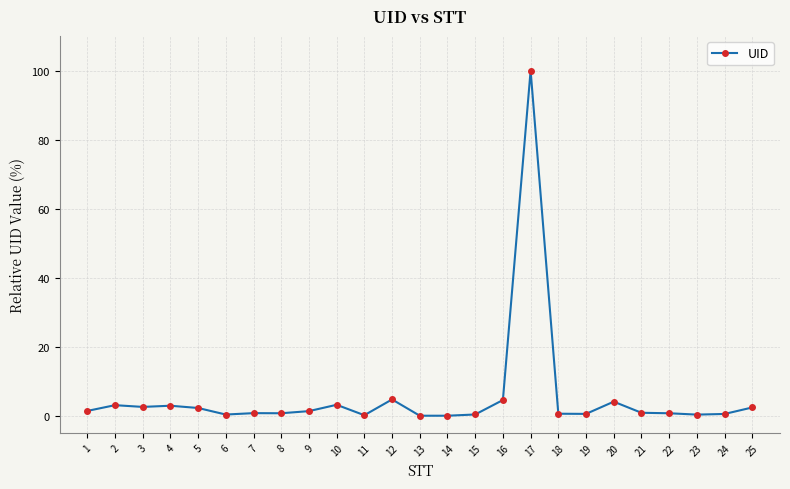

True or false: there are more than 1 points higher than both neighbors.

True